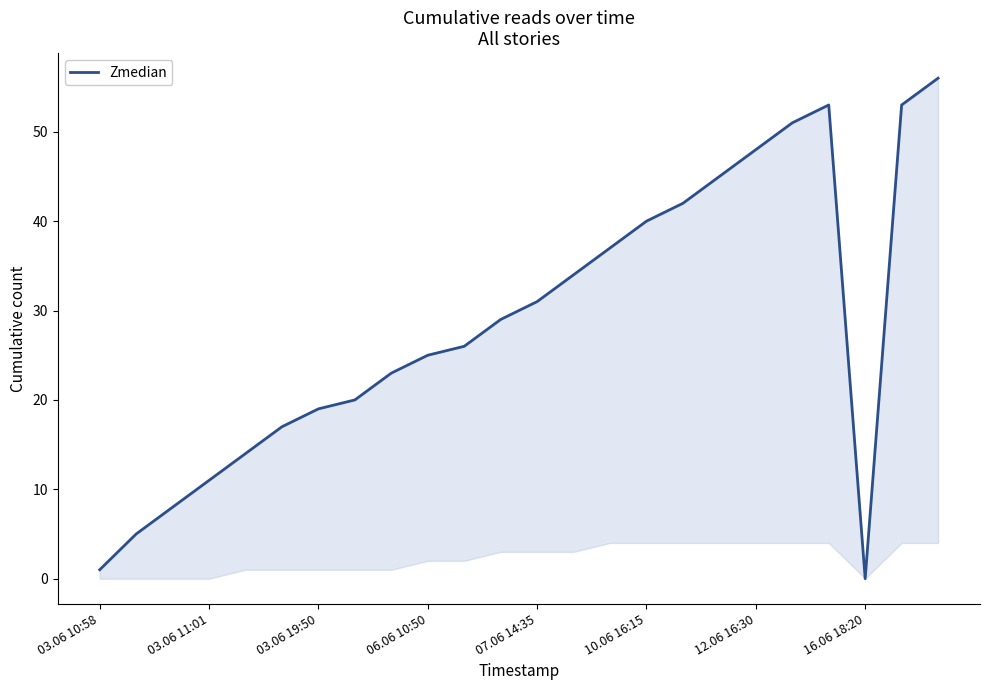

Where is the data nearest to the value 28?

11